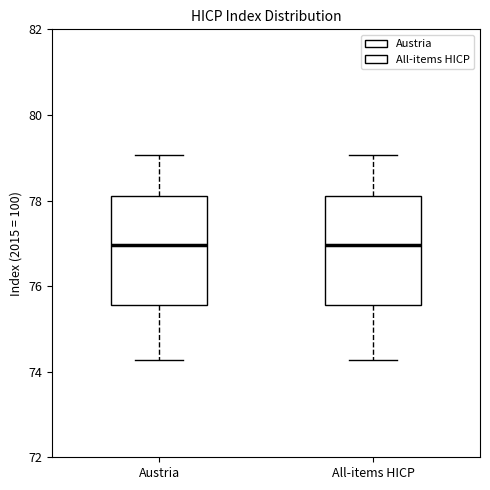

Reading left to right, read every box against the y-axis: the position of its median line, the range the box covers, and the ends of its whiskers. The values are not printed on the chart, so give them approximately, as read against the axis.

Austria: median 77.0, box 75.6 to 78.2, whiskers 74.2 to 79.0
All-items HICP: median 77.0, box 75.6 to 78.2, whiskers 74.2 to 79.0